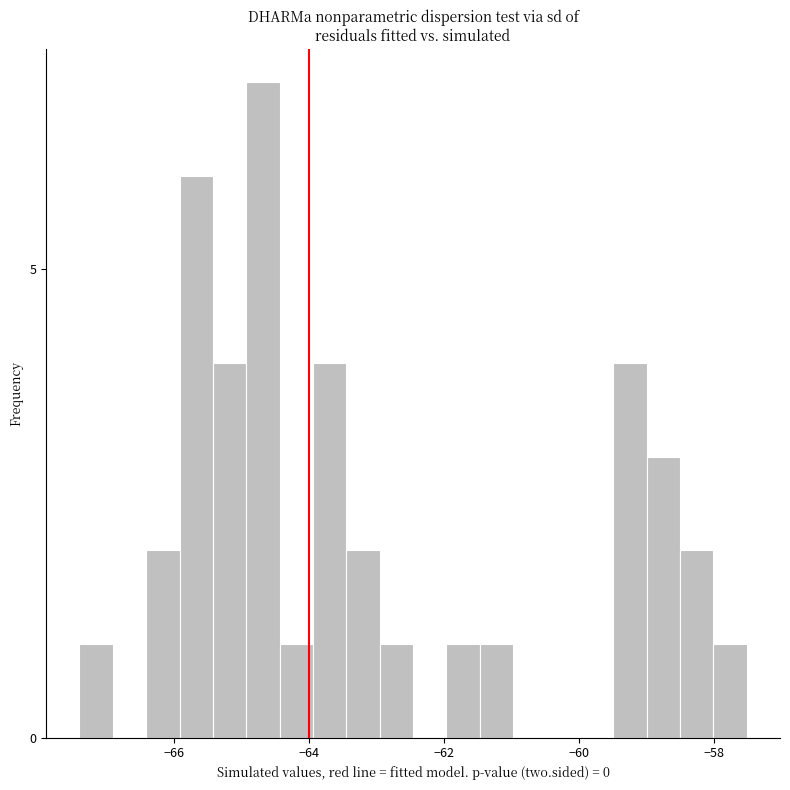

Read against the x-axis, roughly where is the centre of the tallest bar?

-64.6